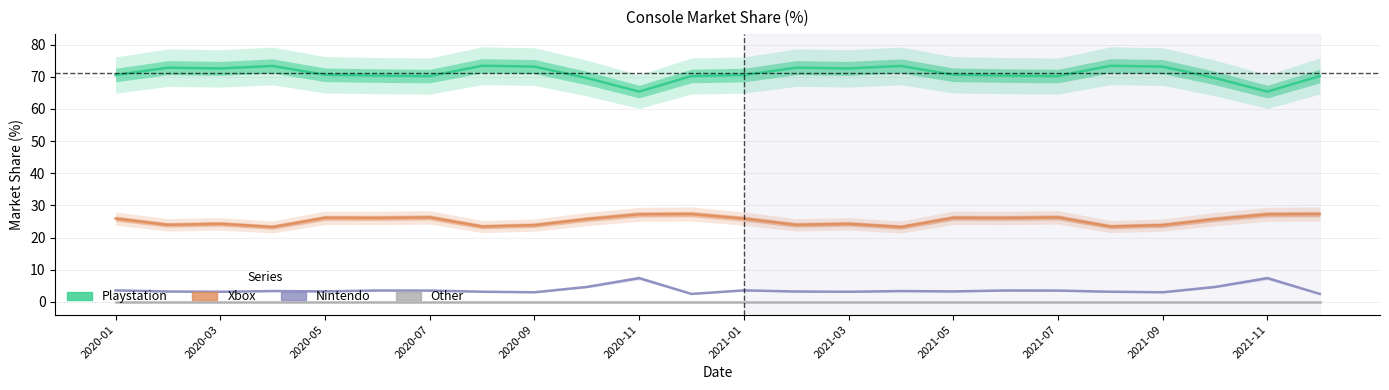

True or false: Other and Playstation intersect in this chart.

False